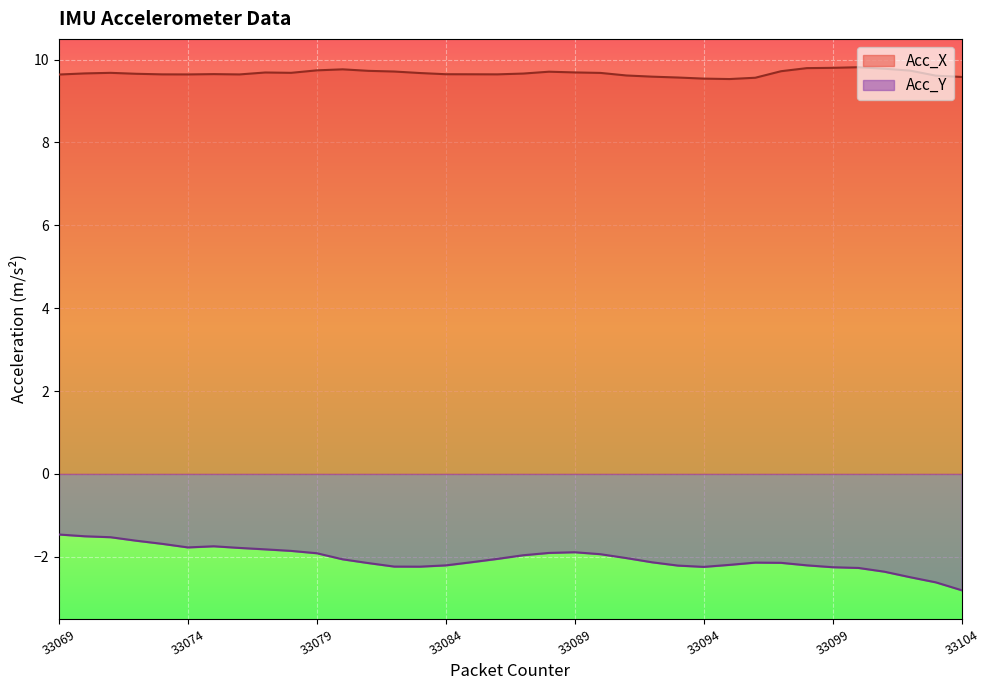

At 33078, list the series in order from smallest to largest.

Acc_Y, Acc_X